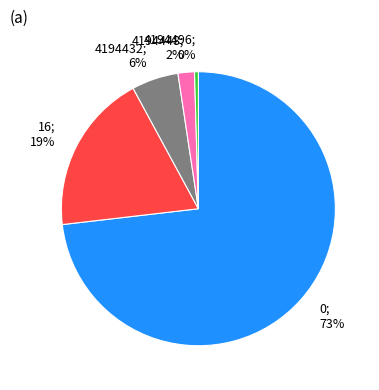

To the nearest percent, what is the difference between the largest and smallest slice percentages?

73%